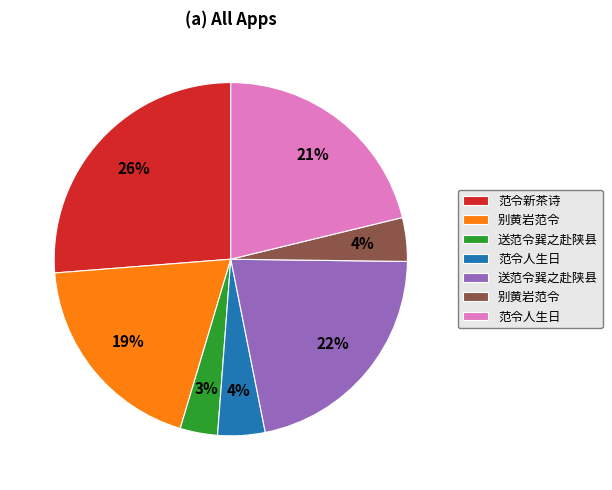

To the nearest percent, what is the average slice percentage?

14%